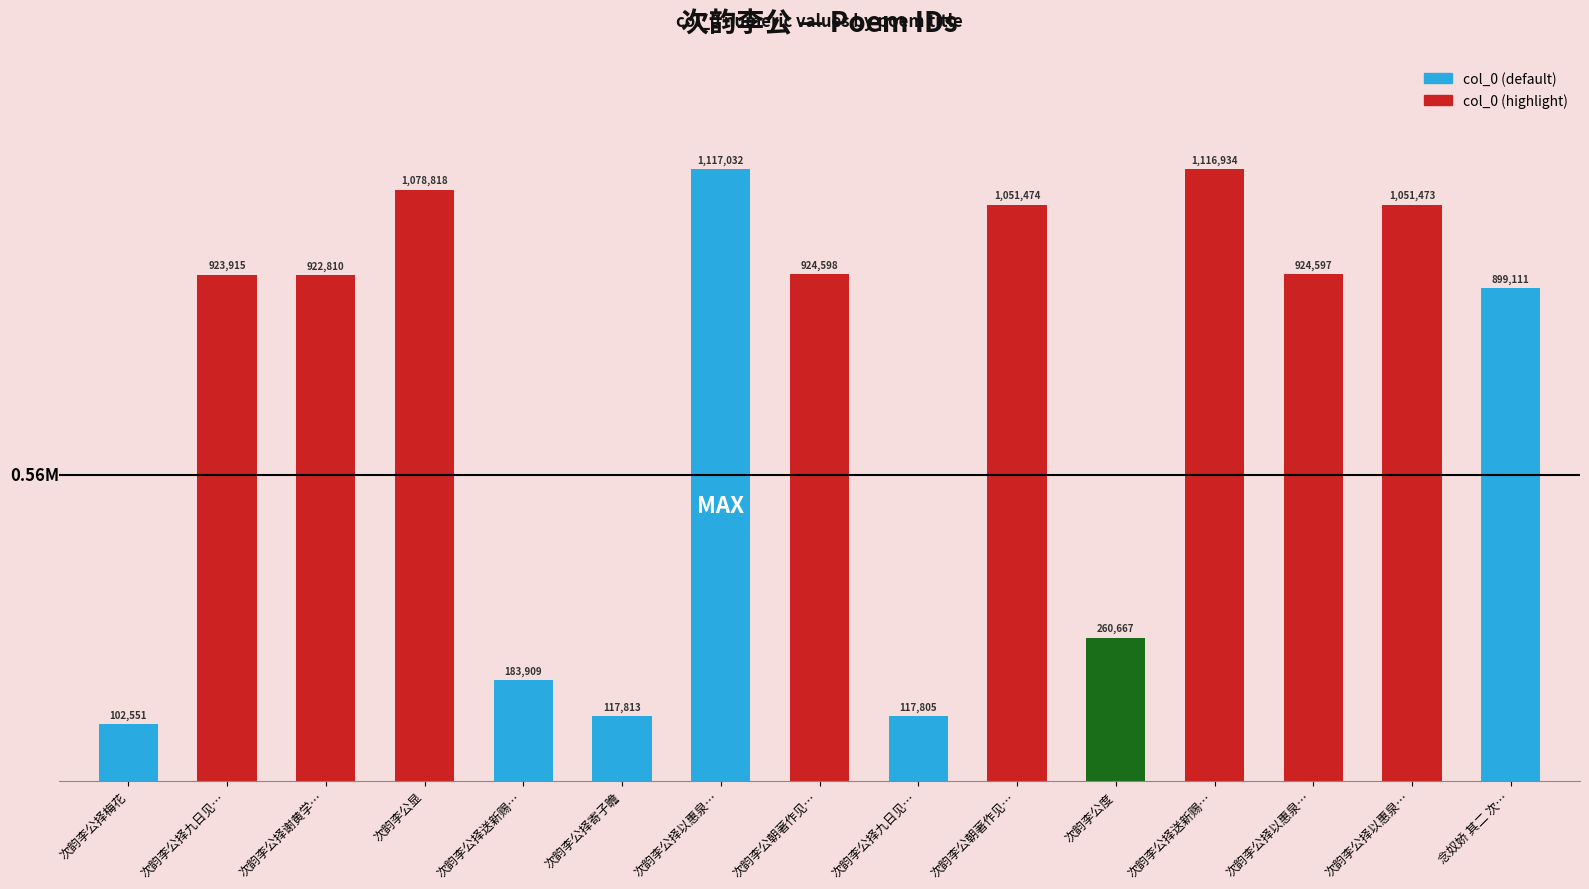

Which category has the lowest value across all series?

次韵李公择梅花